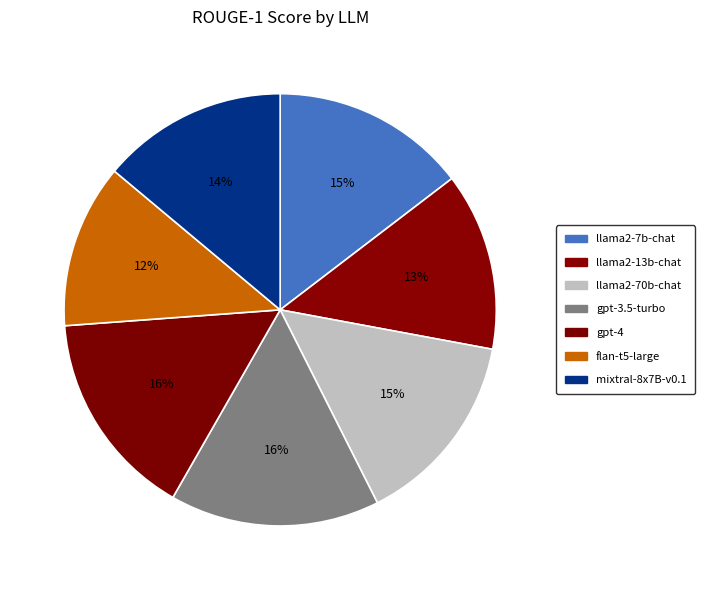

Does any single category account for the majority?

No